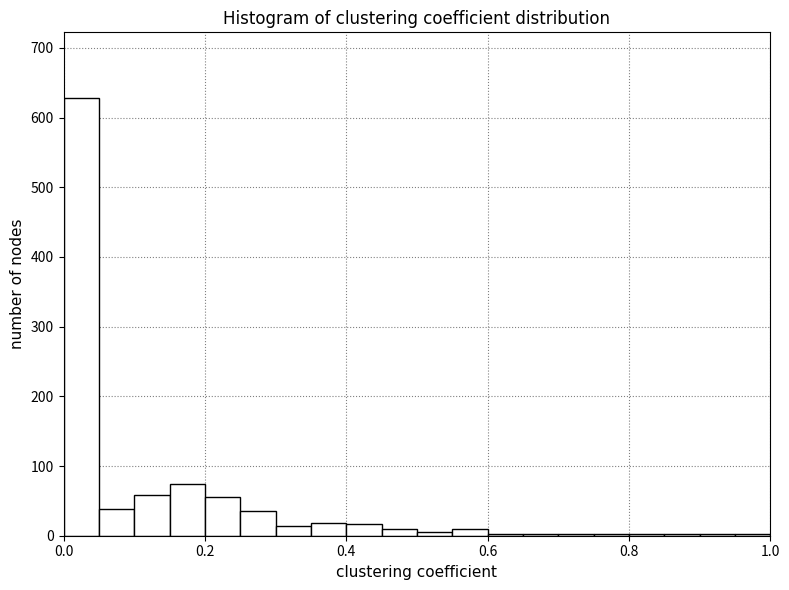

Around what value on the x-axis is the tallest bar? Give the approximate position of its centre, as read against the axis.

0.02